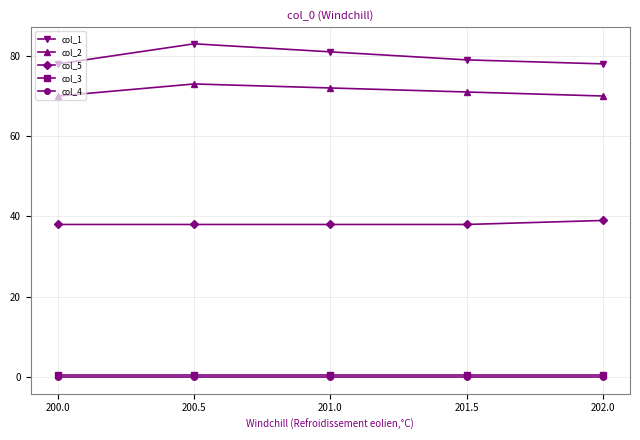

What is the minimum value for col_5?

38.0